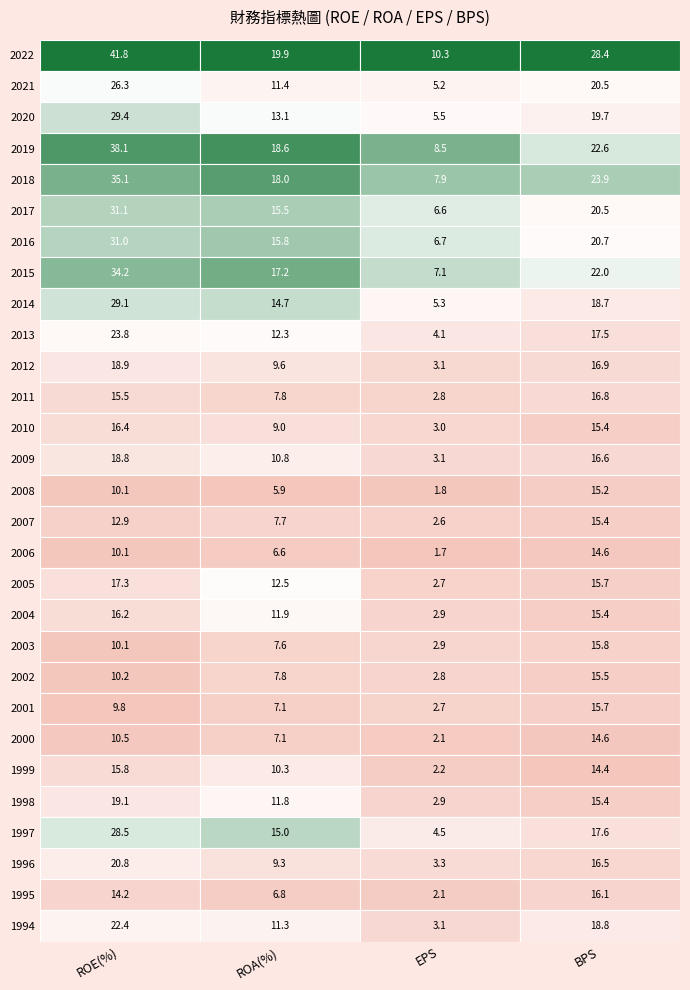

What is the difference between the 2006 values at 2021 and 2022?

3.5